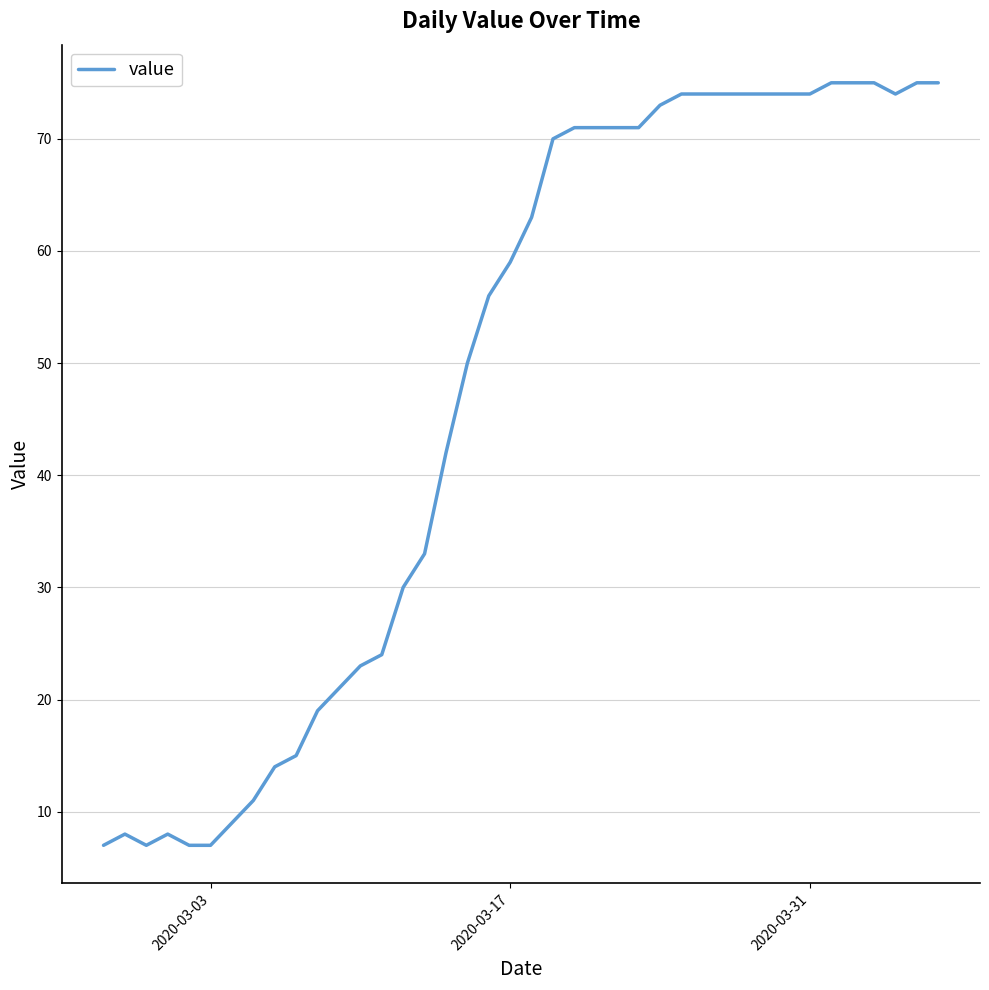

What is the average value?

48